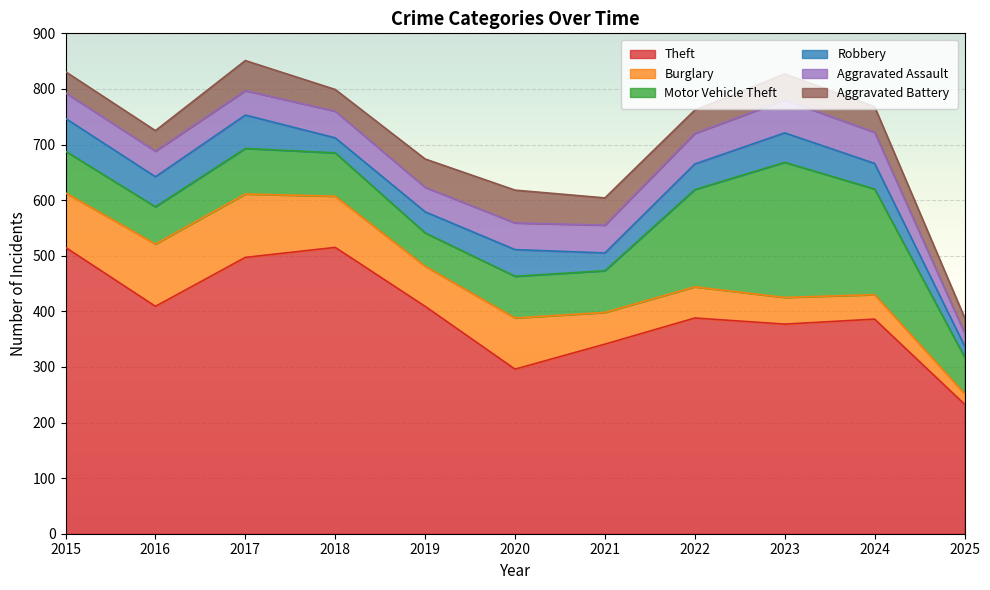

Reading right to left, extract all data points from this chart.

Theft: 233	386	377	388	341	296	409	515	497	409	515
Burglary: 19	44	48	56	57	92	72	92	114	112	98
Motor Vehicle Theft: 66	190	243	175	75	75	60	78	82	67	75
Robbery: 20	46	53	46	32	48	38	27	60	54	59
Aggravated Assault: 23	56	59	55	50	48	44	48	44	46	46
Aggravated Battery: 28	46	47	42	49	59	51	39	54	37	38